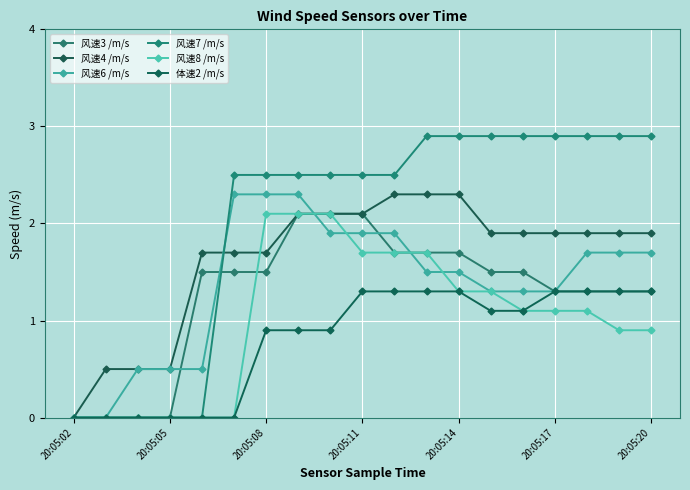

How many data points in 风速7 /m/s are less than 2?

5